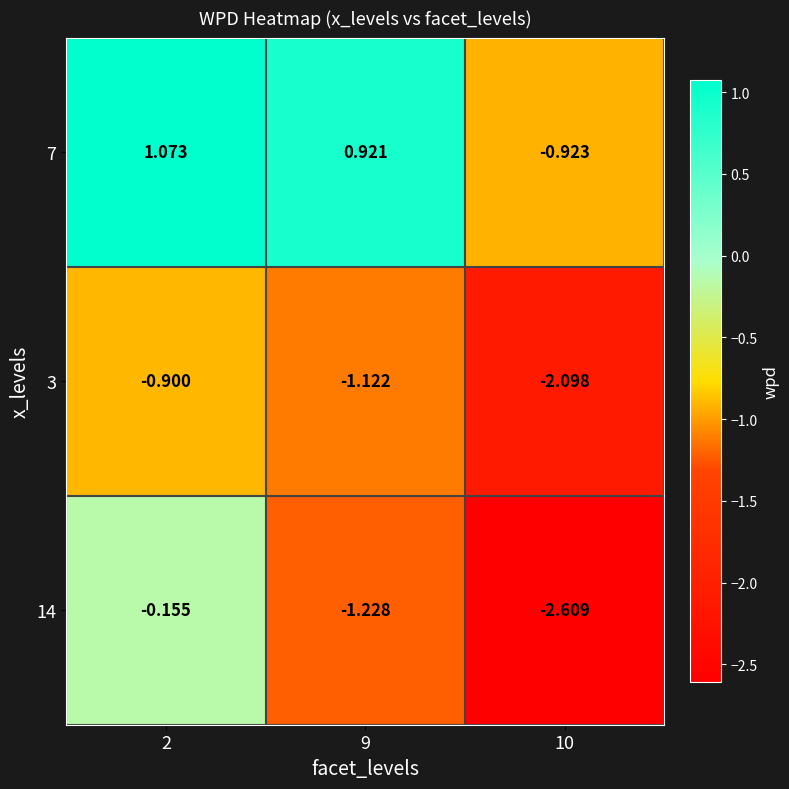

Is the value of 3 at 2 greater than the value of 14 at 2?

No